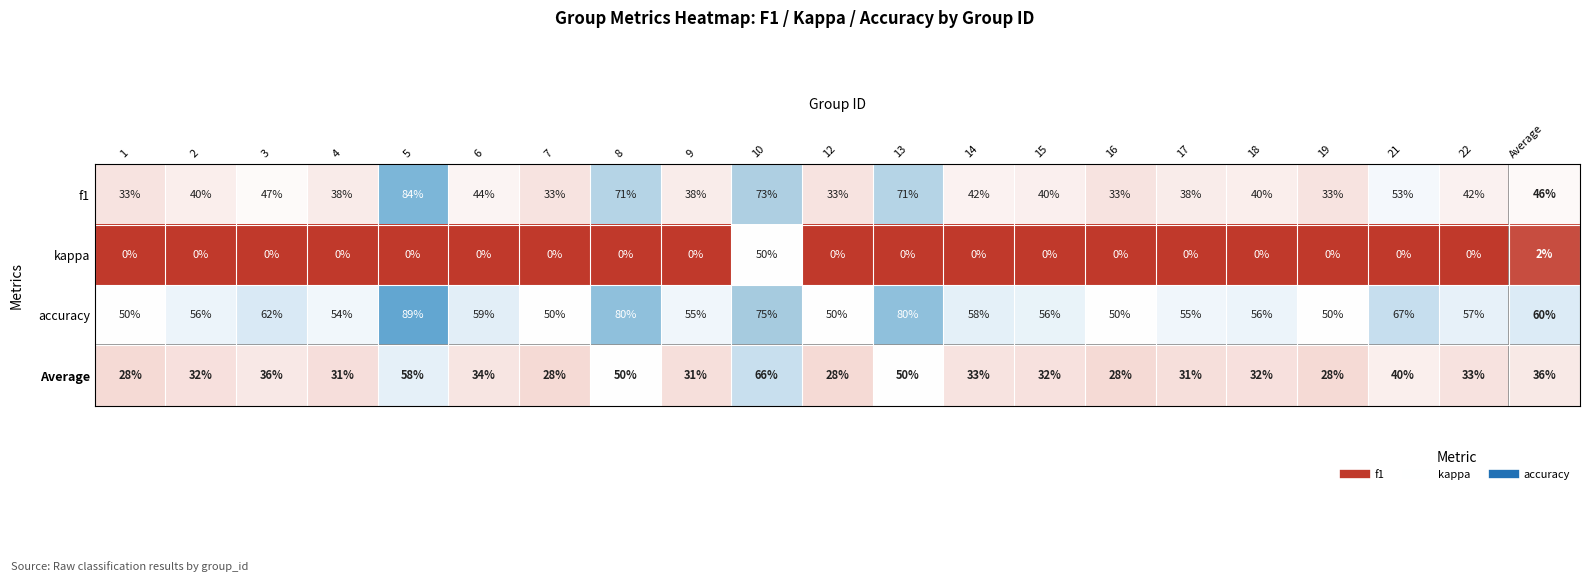

Is it true that kappa equals -29 at 2?

False